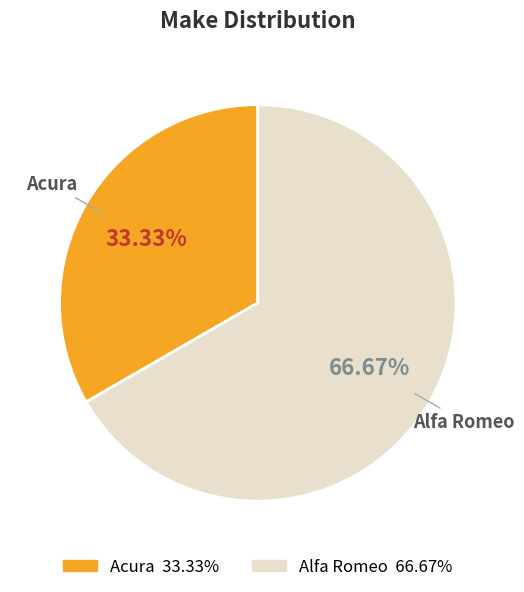

To the nearest percent, what is the average slice percentage?

50%